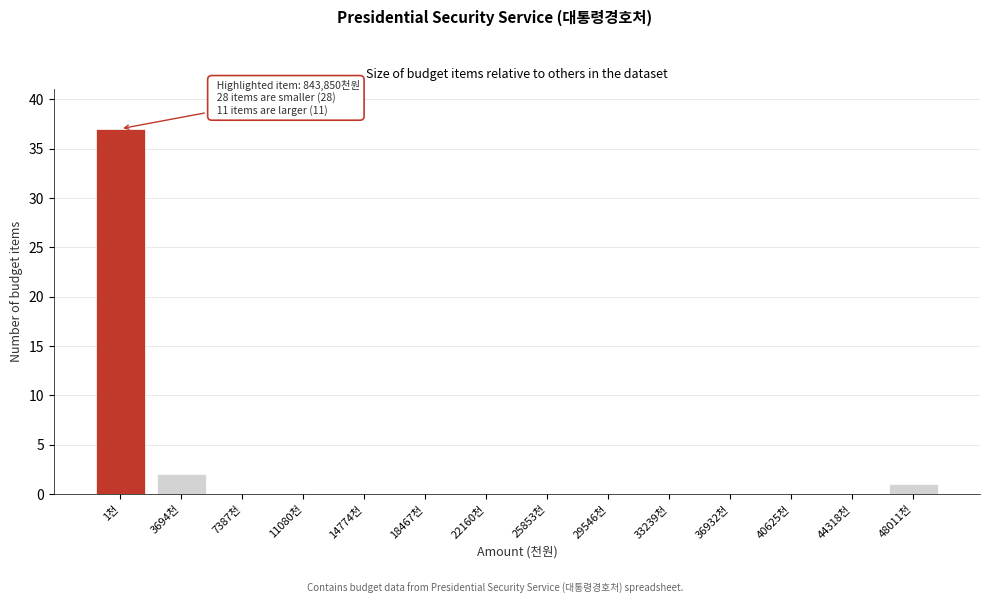

Reading left to right, extract all data points from this chart.

1천=37	3694천=2	7387천=0	11080천=0	14774천=0	18467천=0	22160천=0	25853천=0	29546천=0	33239천=0	36932천=0	40625천=0	44318천=0	48011천=1